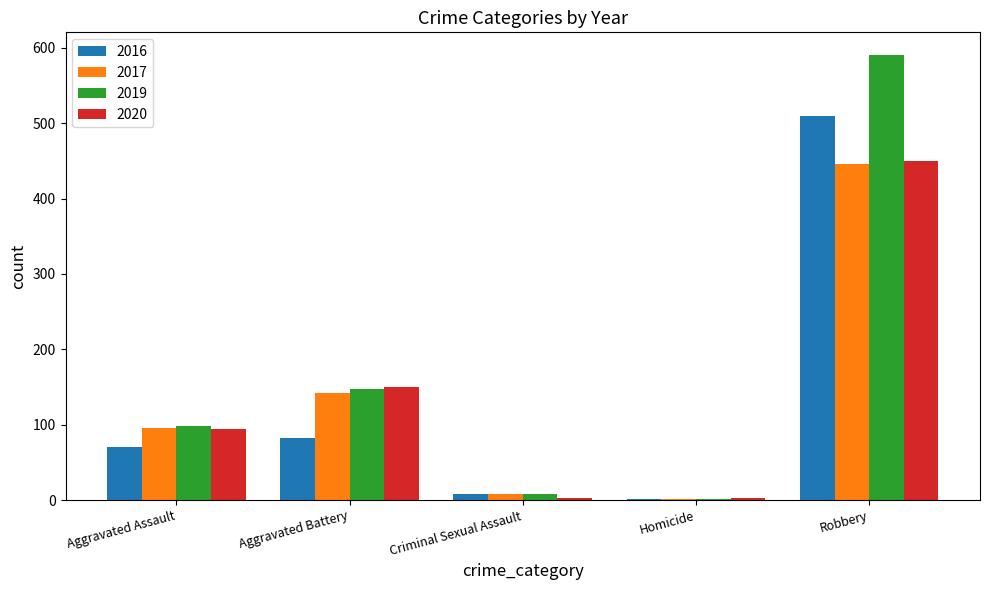

Between Aggravated Assault and Robbery, which series saw the biggest shift?

2019